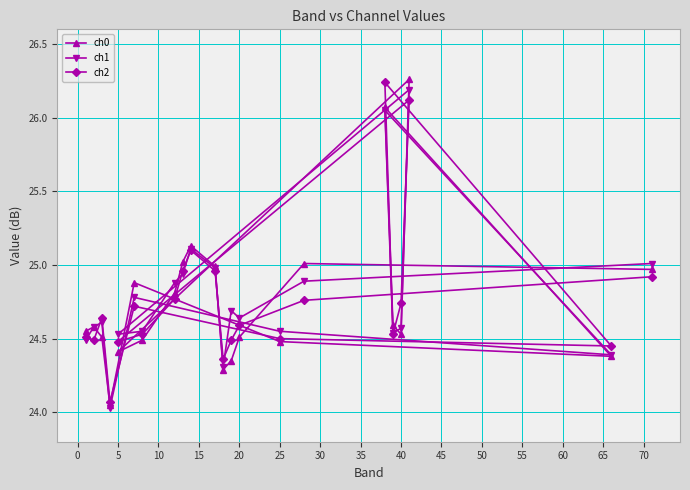

What is the smallest value displayed?

24.0